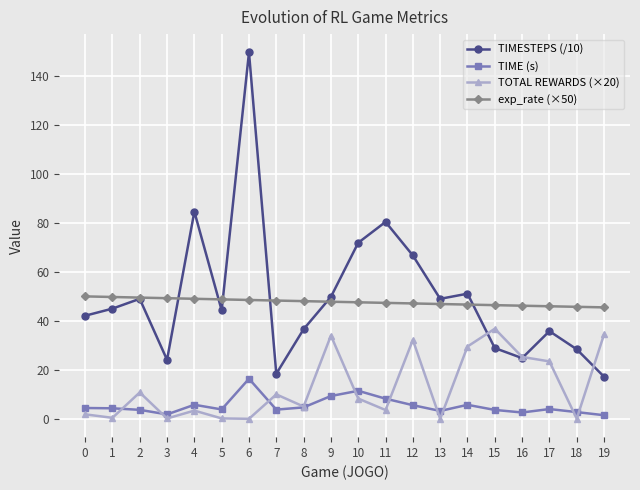

True or false: TIMESTEPS (/10) has a value of 80.4 at 11.

True